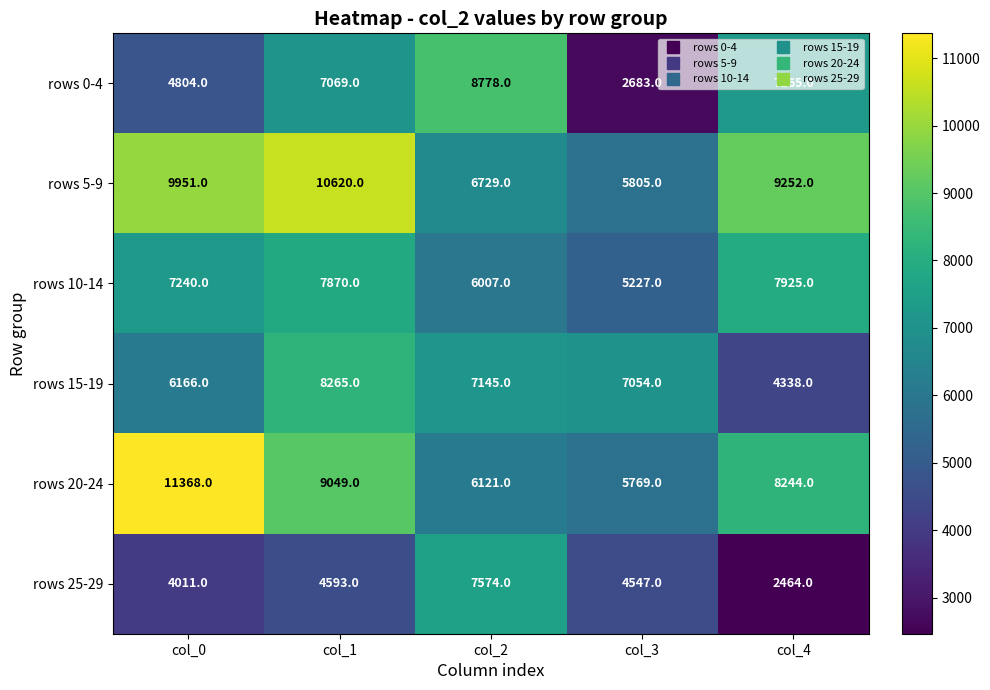

Which category has the highest value across all series?

col_0